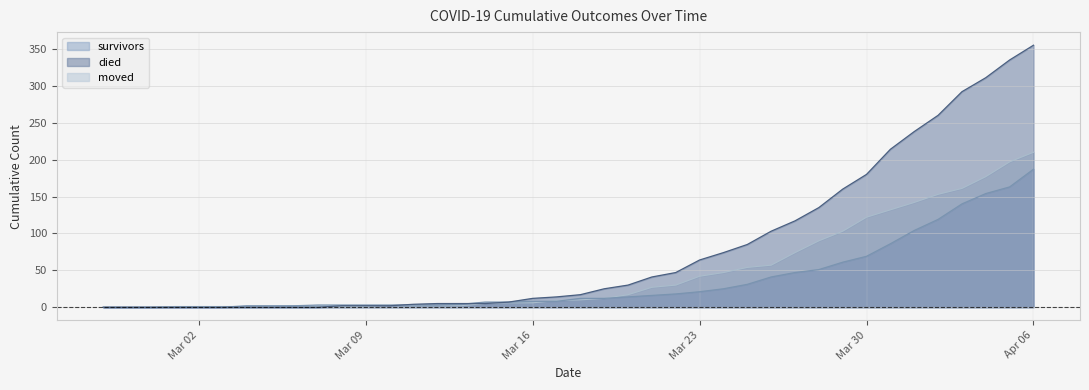

The value of moved at 2020-03-07 is 1. True or false?

True